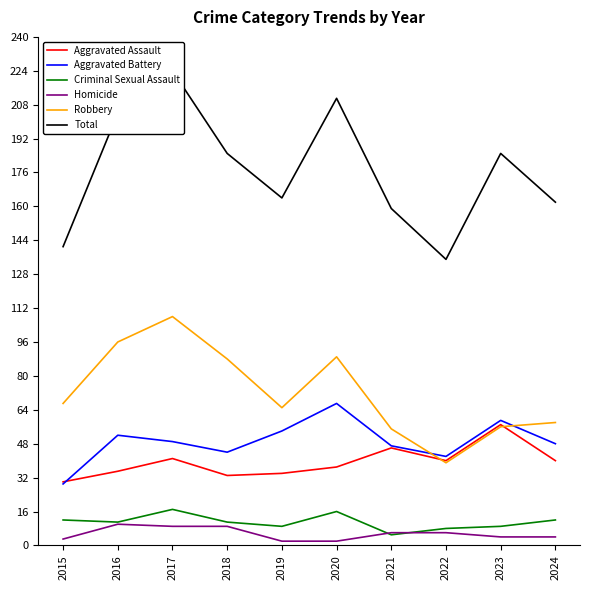

Where is the first local maximum for Aggravated Assault?

2017